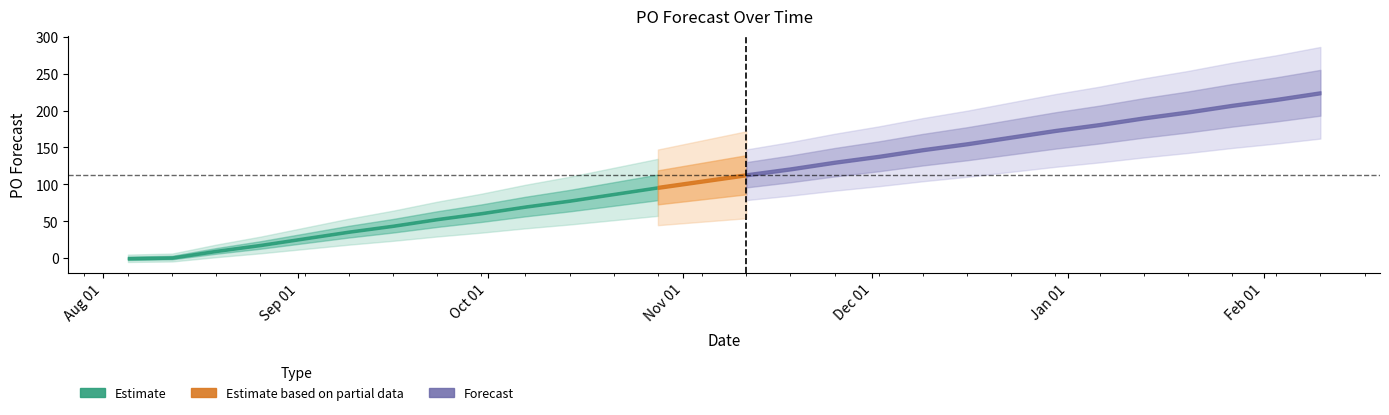

What is the maximum value shown in the chart?

224